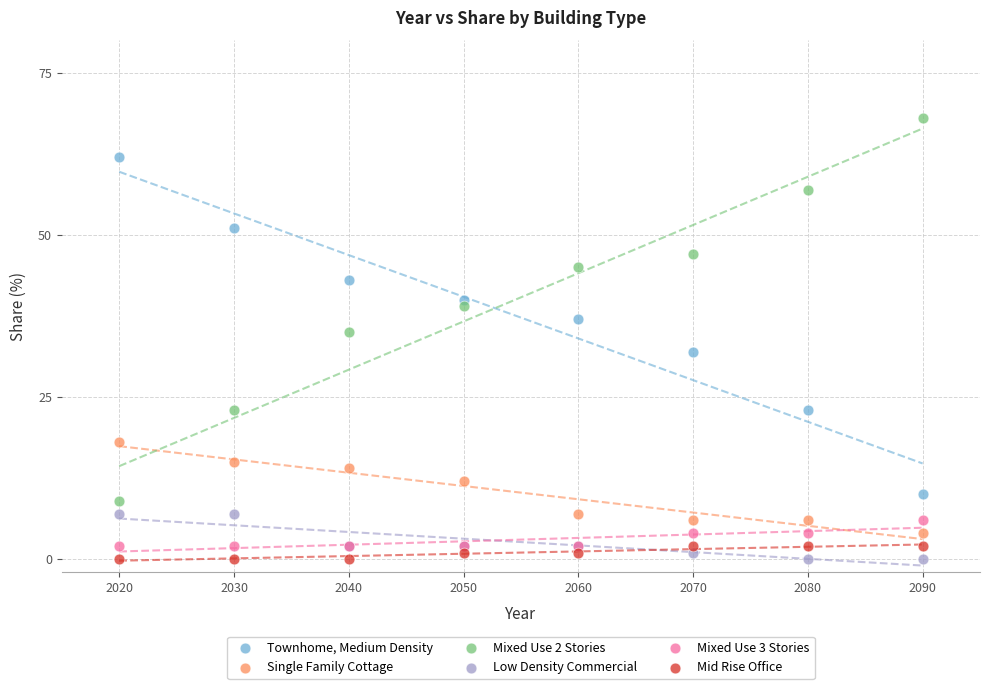

What are all the series names shown in the legend?

Townhome, Medium Density, Single Family Cottage, Mixed Use 2 Stories, Low Density Commercial, Mixed Use 3 Stories, Mid Rise Office